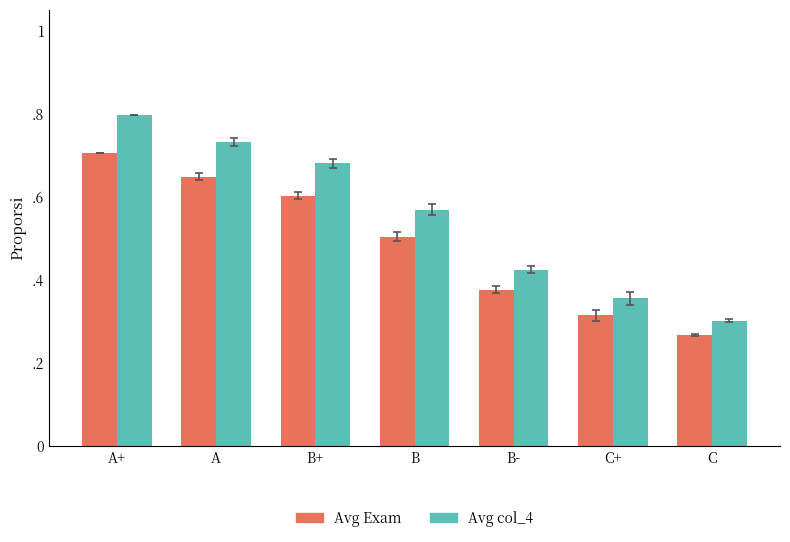

Between B- and A+, which is larger?

A+